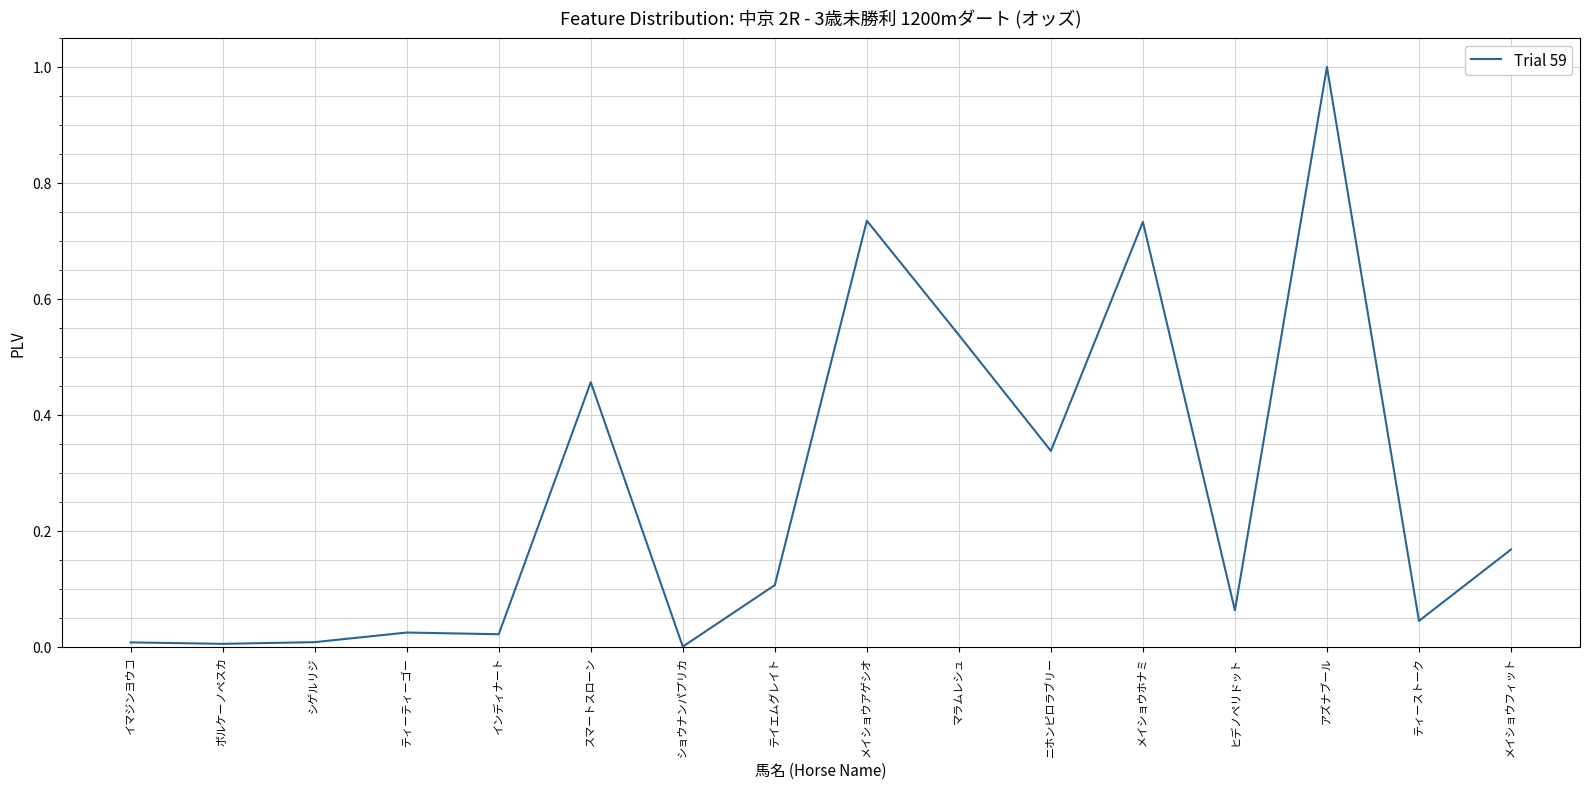

What is the difference between the maximum and minimum values?

1.0